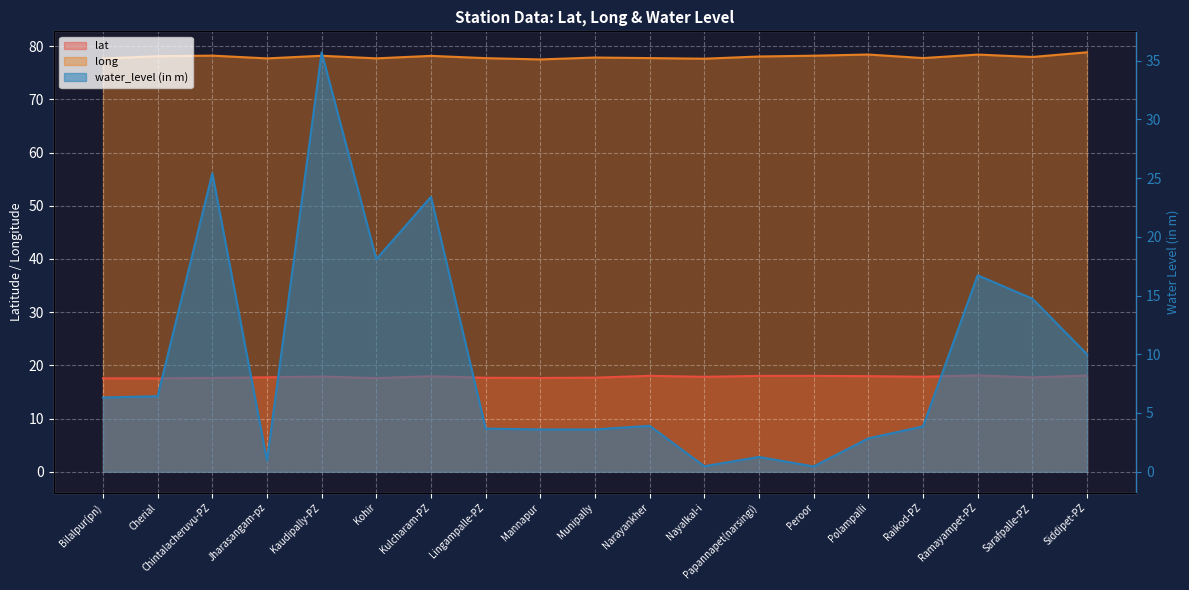

At which category does lat reach its first local valley?

Cherial